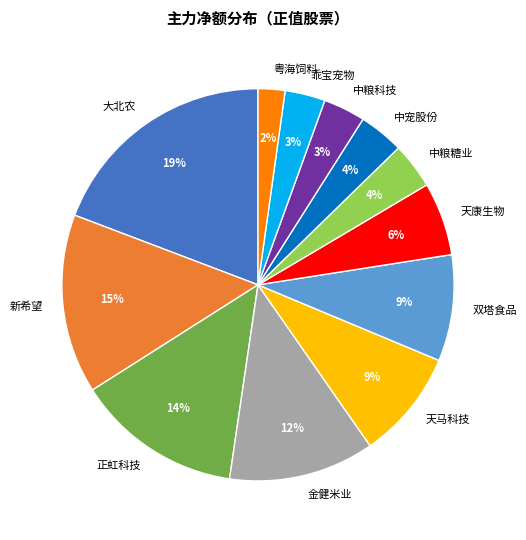

Between 新希望 and 大北农, which is larger?

大北农